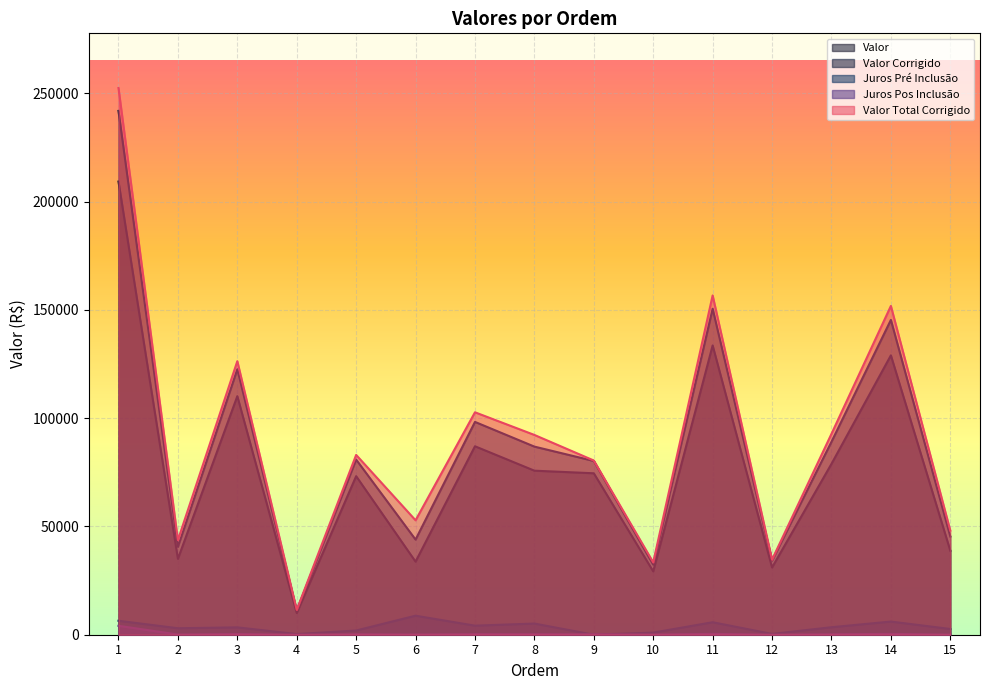

In Valor Corrigido, how many points are lower than both neighbors (excluding endpoints)?

5